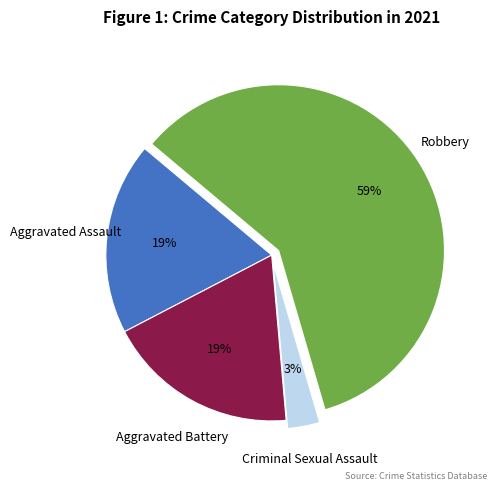

To the nearest percent, what is the difference between the largest and smallest slice percentages?

56%